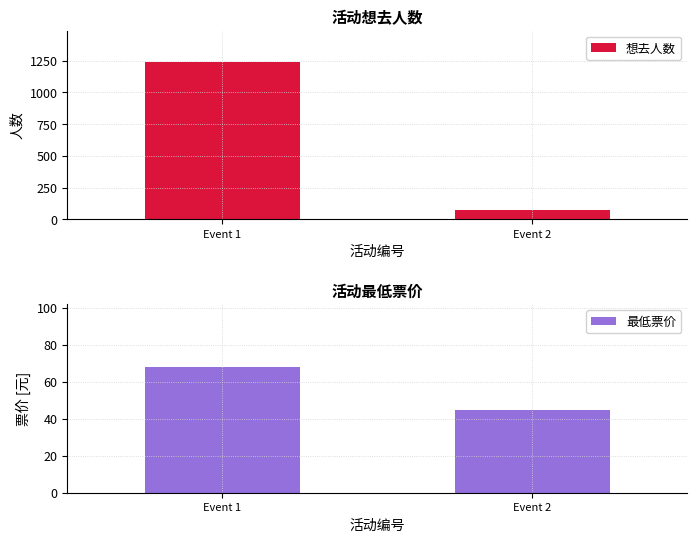

True or false: 最低票价 has a value of 20 at Event 2.

False